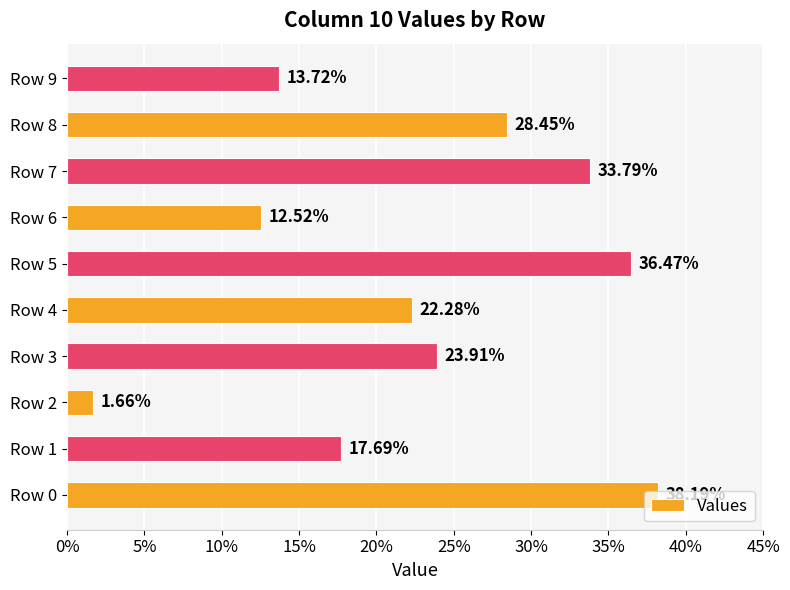

Does the chart contain stacked bars?

No